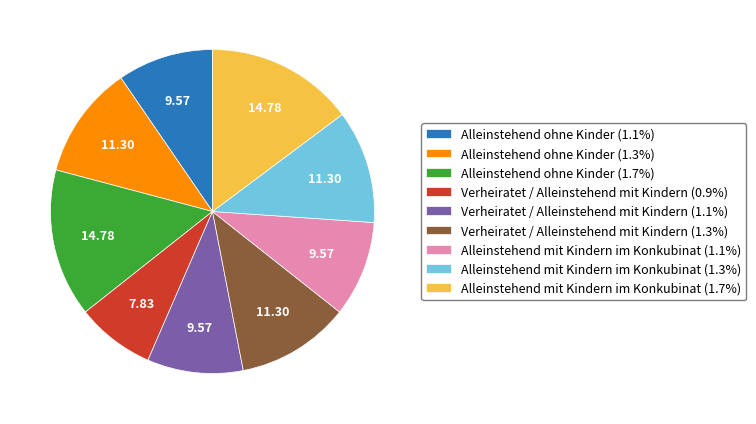

Does any single category account for the majority?

No